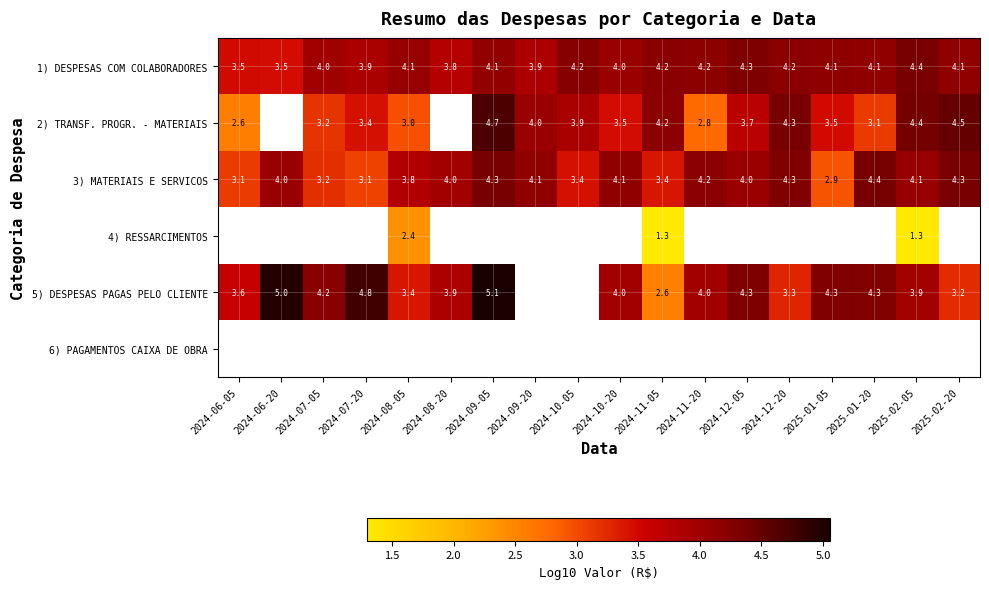

At which label does 2) TRANSF. PROGR. - MATERIAIS reach its peak?

2024-09-05